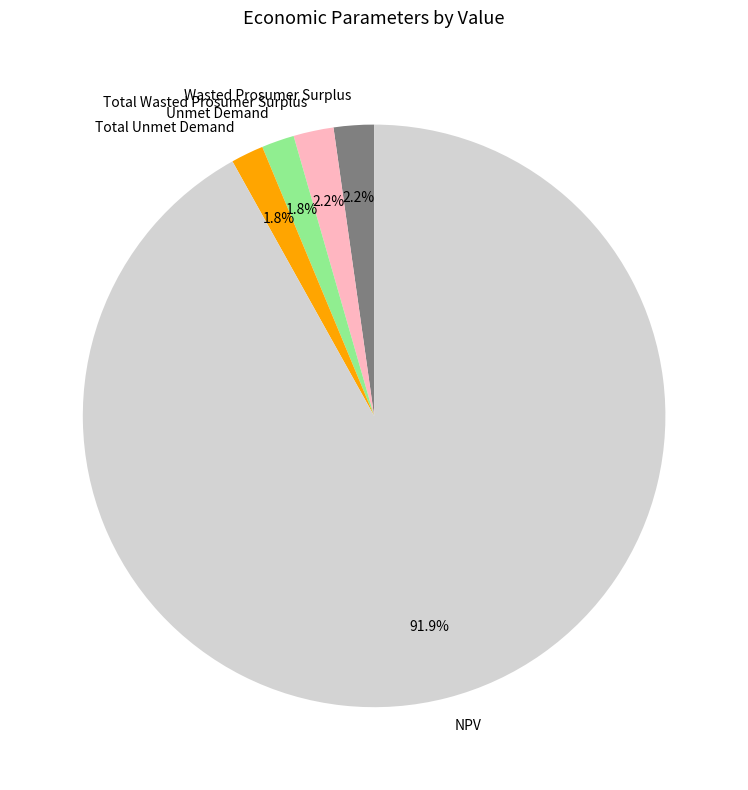

What is the largest slice in the pie chart?

NPV